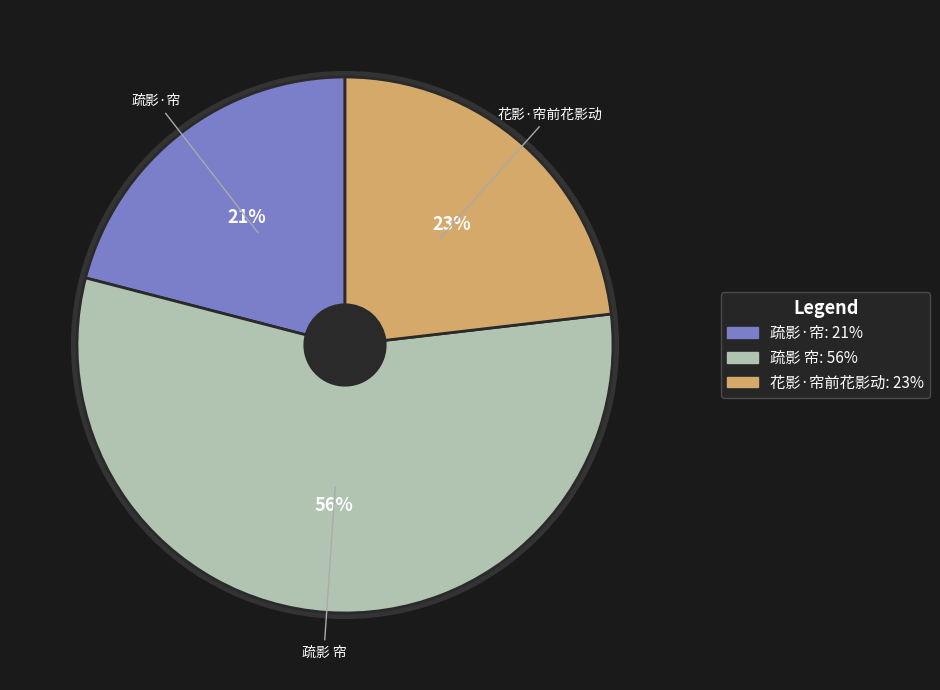

Rank the categories by value from lowest to highest.

疏影·帘, 花影·帘前花影动, 疏影 帘